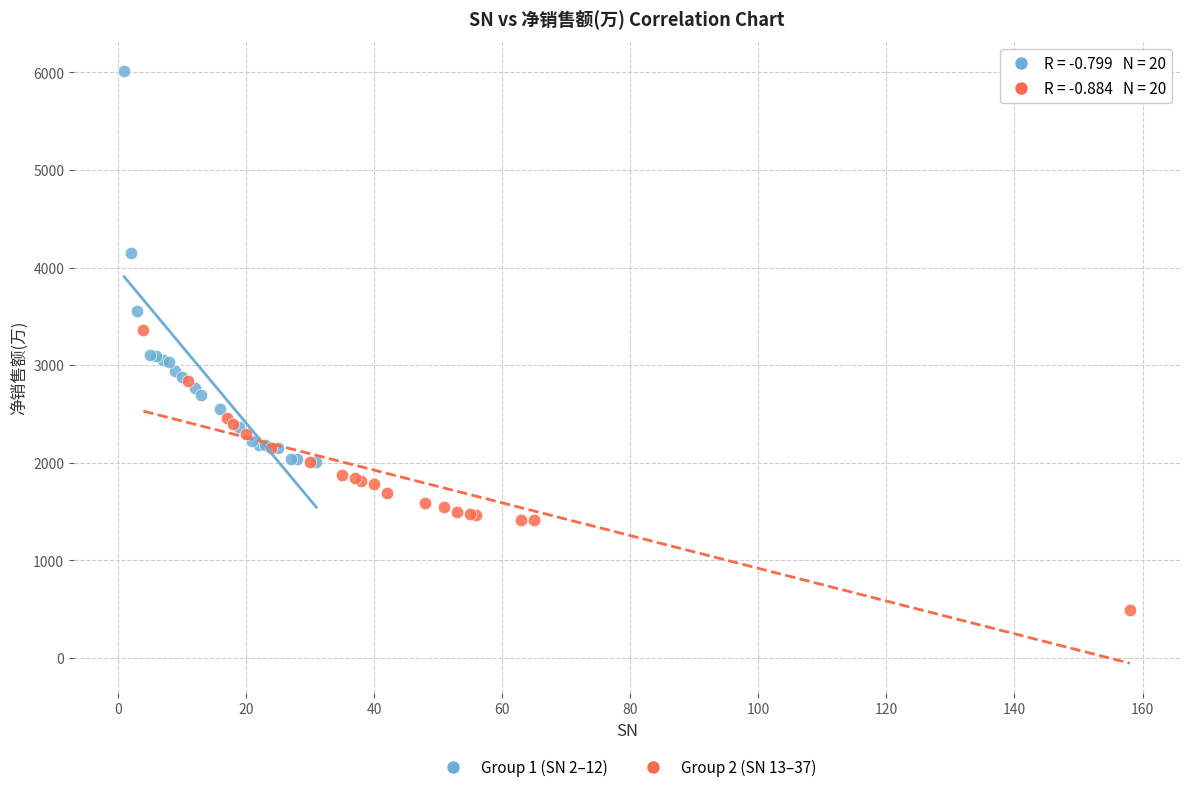

What are all the series names shown in the legend?

Group 1 (SN 2–12), Group 2 (SN 13–37)